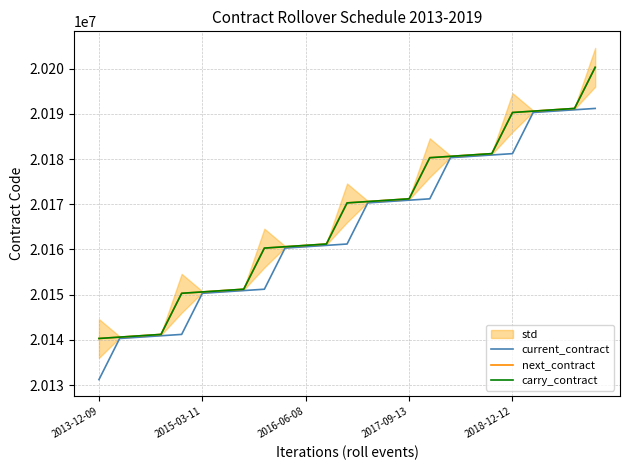

List the series in order of their peak value, lowest first.

current_contract, next_contract, carry_contract